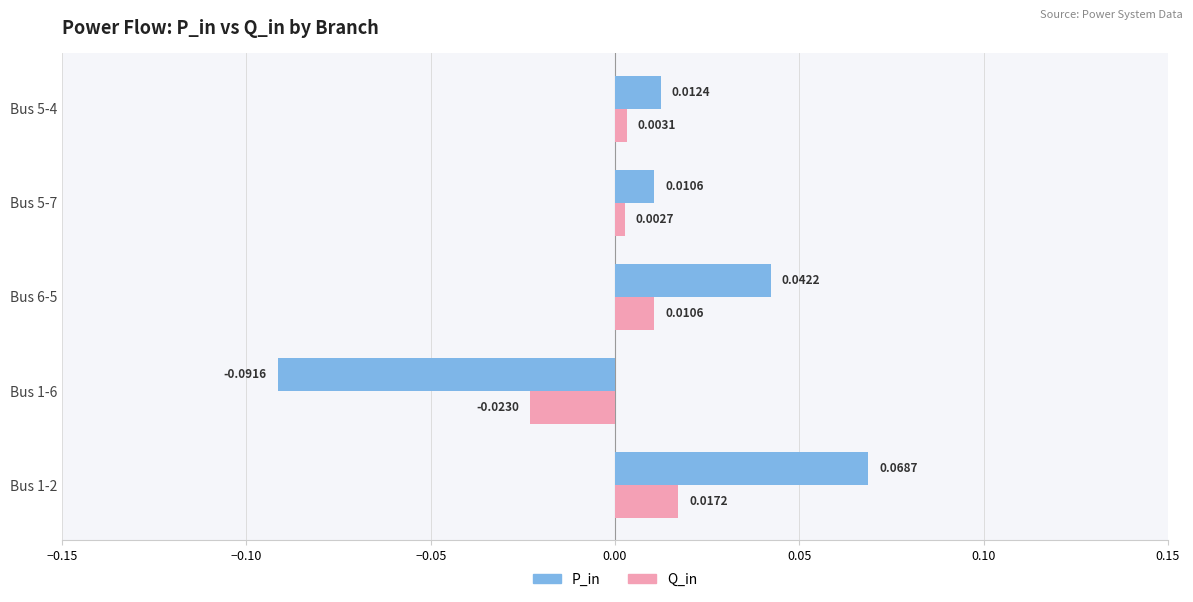

Is the value of P_in at Bus 6-5 greater than the value of Q_in at Bus 1-6?

Yes